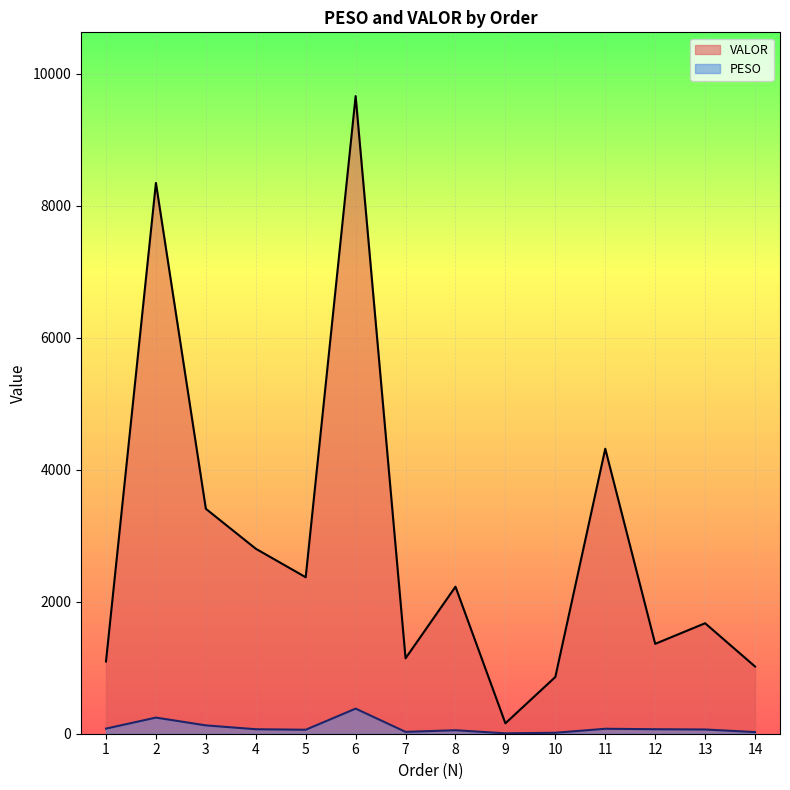

What is the difference between the VALOR values at 5 and 6?

7292.2